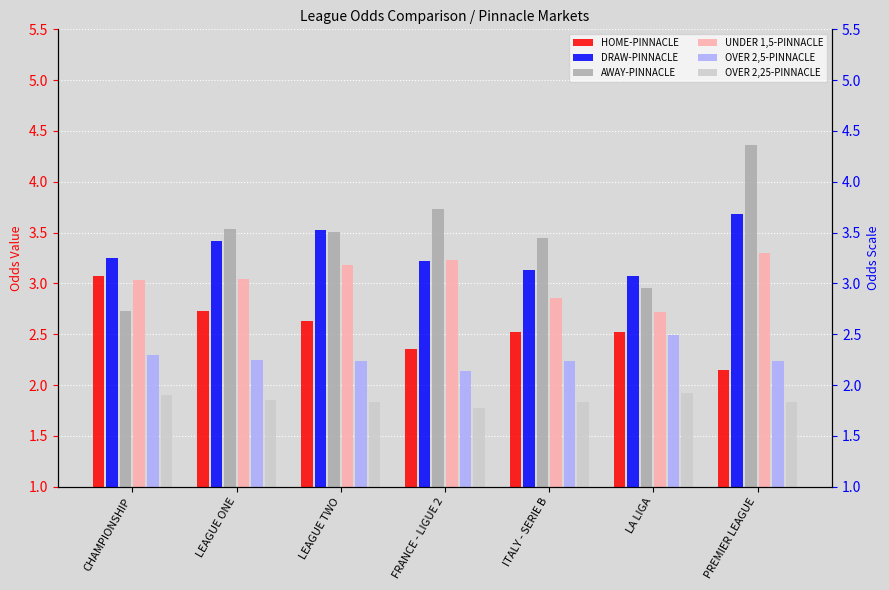

What are all the series names shown in the legend?

HOME-PINNACLE, DRAW-PINNACLE, AWAY-PINNACLE, UNDER 1,5-PINNACLE, OVER 2,5-PINNACLE, OVER 2,25-PINNACLE